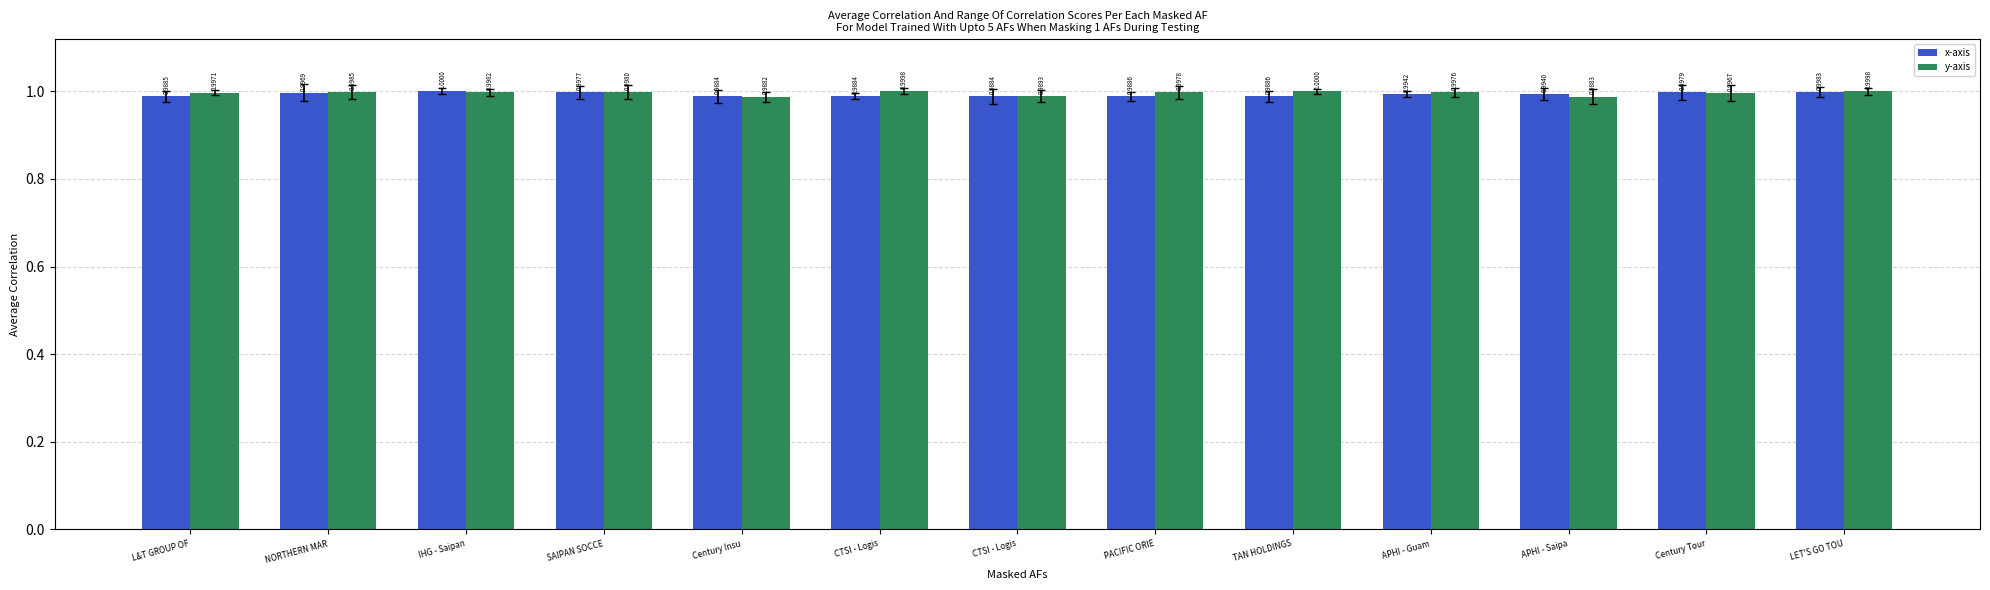

Is it true that y-axis equals 0.7 at SAIPAN SOCCE?

False